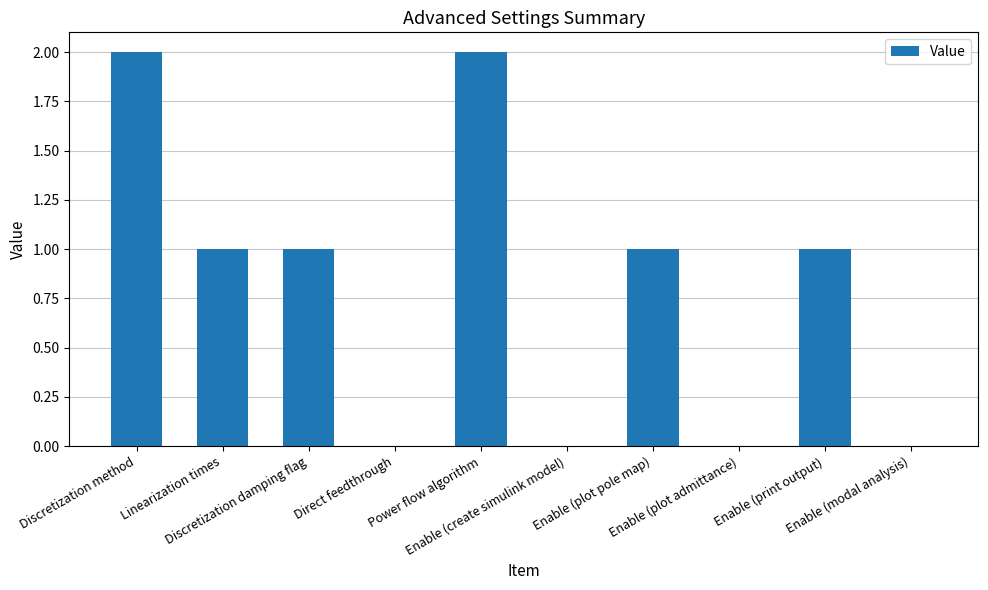

How many categories are shown in the chart?

10